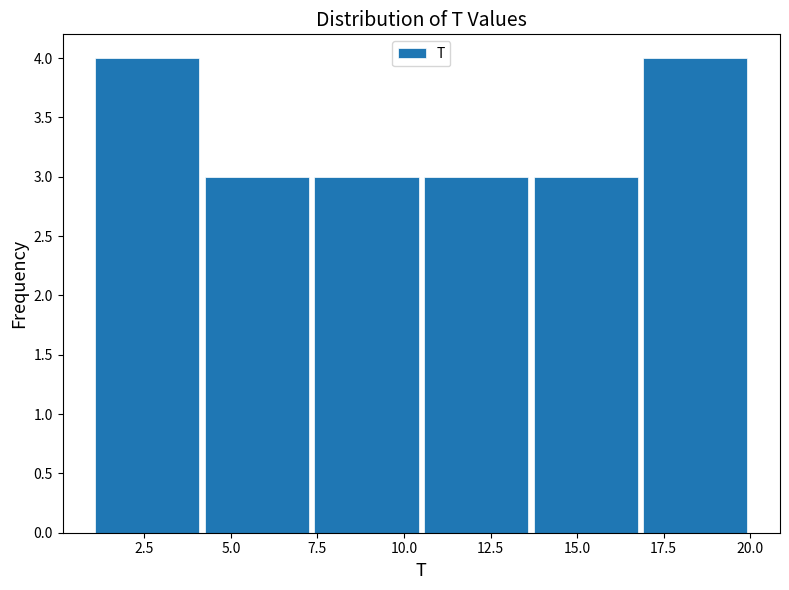

Reading left to right, transcribe this chart: for each bar, give the range it covers on the x-axis and its height. Neither the bar edges nor the heights are printed on the chart, so give them approximately, as read against the axes.

1.0 to 4.0: 4
4.0 to 7.5: 3
7.5 to 10.5: 3
10.5 to 13.5: 3
13.5 to 17.0: 3
17.0 to 20.0: 4